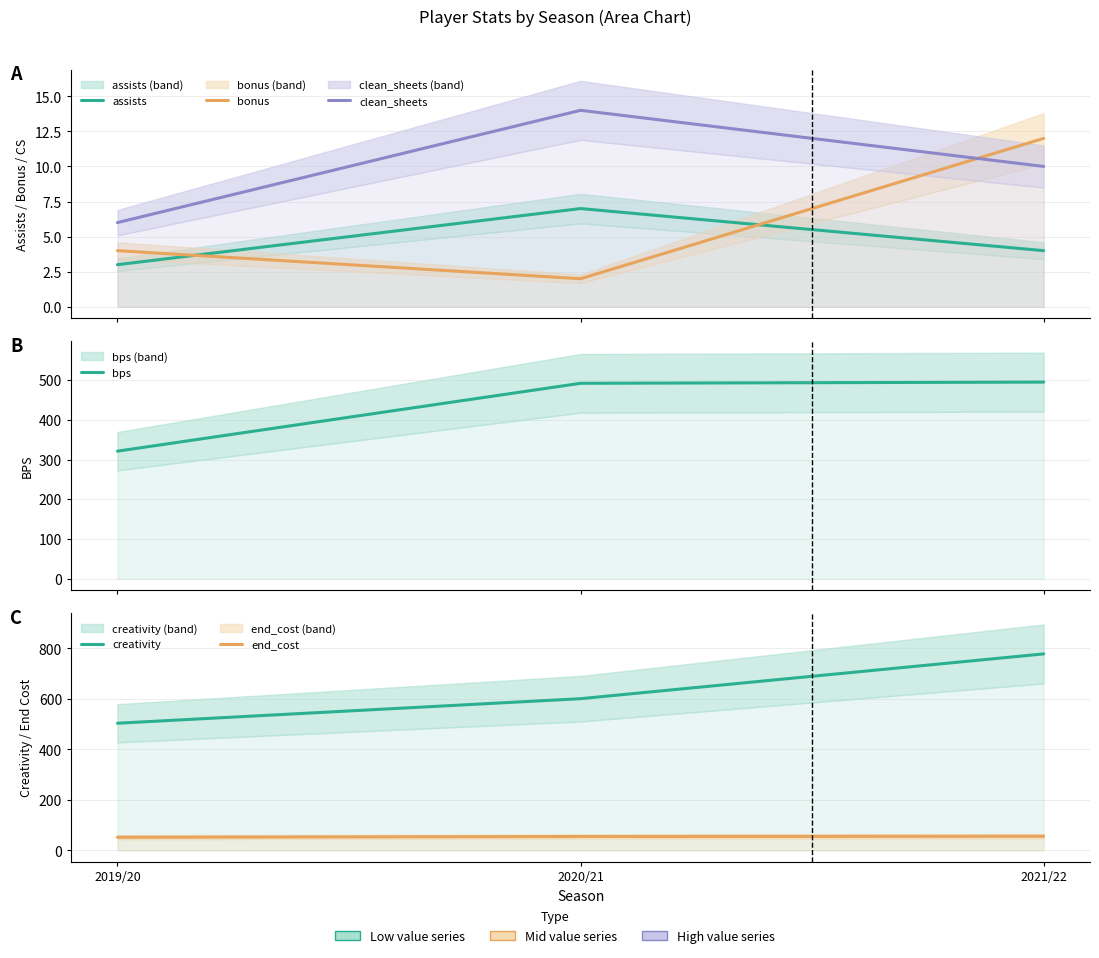

Is it true that clean_sheets equals 9.1 at 2019/20?

False